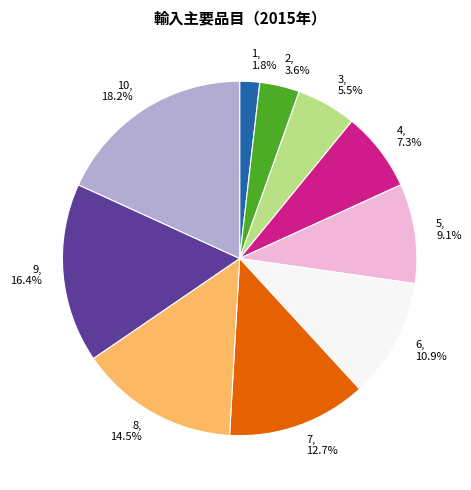

What is the smallest slice in the pie chart?

1